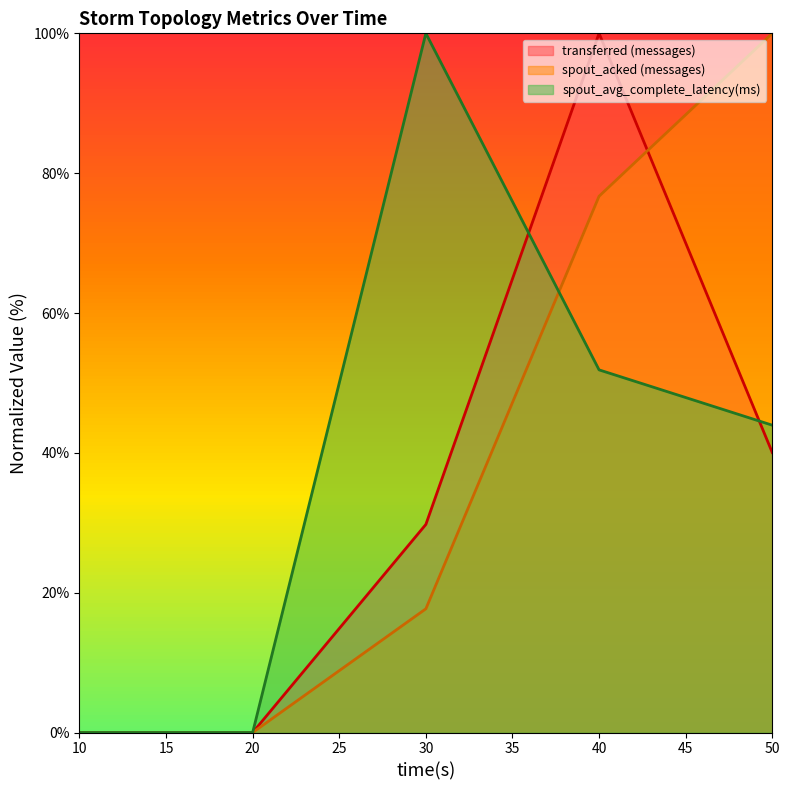

Reading left to right, list all the values displayed in this chart.

transferred (messages): 0.0	0.0	29.8	100.0	40.0
spout_acked (messages): 0.0	0.0	17.7	76.7	100.0
spout_avg_complete_latency(ms): 0.0	0.0	100.0	51.9	44.0